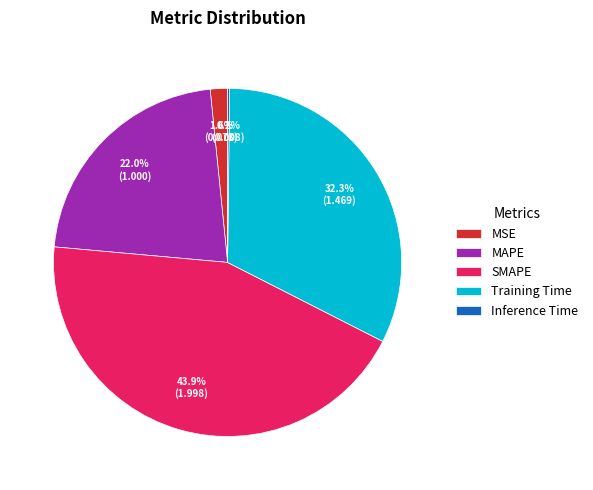

Is there a majority slice in this chart?

No